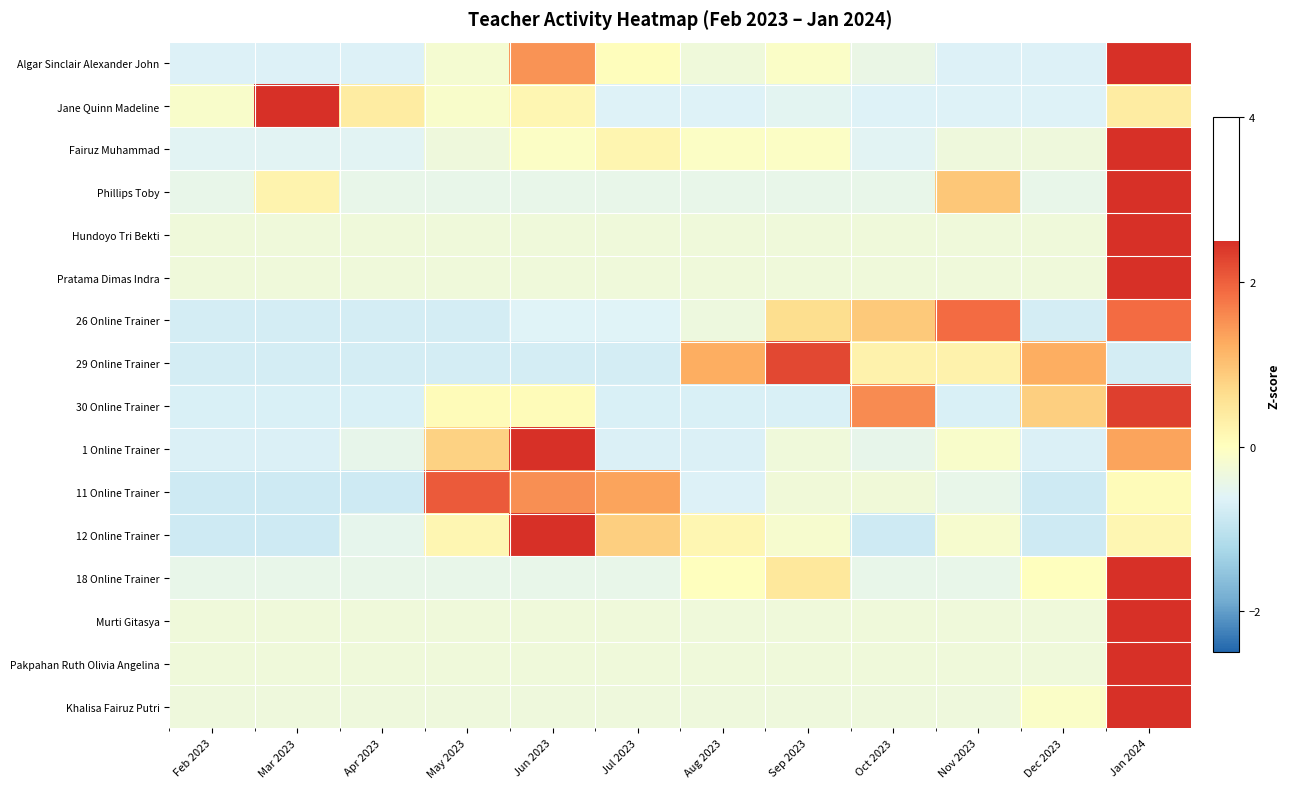

Reading right to left, list all the values displayed in this chart.

Algar Sinclair Alexander John: Jan 2024=2.7	Dec 2023=-0.6	Nov 2023=-0.6	Oct 2023=-0.4	Sep 2023=-0.1	Aug 2023=-0.3	Jul 2023=0.0	Jun 2023=1.5	May 2023=-0.2	Apr 2023=-0.6	Mar 2023=-0.6	Feb 2023=-0.6
Jane Quinn Madeline: Jan 2024=0.4	Dec 2023=-0.6	Nov 2023=-0.6	Oct 2023=-0.6	Sep 2023=-0.6	Aug 2023=-0.6	Jul 2023=-0.6	Jun 2023=0.2	May 2023=-0.1	Apr 2023=0.4	Mar 2023=3.1	Feb 2023=-0.1
Fairuz Muhammad: Jan 2024=3.2	Dec 2023=-0.3	Nov 2023=-0.3	Oct 2023=-0.6	Sep 2023=-0.1	Aug 2023=-0.1	Jul 2023=0.2	Jun 2023=-0.1	May 2023=-0.3	Apr 2023=-0.6	Mar 2023=-0.6	Feb 2023=-0.6
Phillips Toby: Jan 2024=3.0	Dec 2023=-0.5	Nov 2023=0.9	Oct 2023=-0.5	Sep 2023=-0.5	Aug 2023=-0.5	Jul 2023=-0.5	Jun 2023=-0.5	May 2023=-0.5	Apr 2023=-0.5	Mar 2023=0.2	Feb 2023=-0.5
Hundoyo Tri Bekti: Jan 2024=3.3	Dec 2023=-0.3	Nov 2023=-0.3	Oct 2023=-0.3	Sep 2023=-0.3	Aug 2023=-0.3	Jul 2023=-0.3	Jun 2023=-0.3	May 2023=-0.3	Apr 2023=-0.3	Mar 2023=-0.3	Feb 2023=-0.3
Pratama Dimas Indra: Jan 2024=3.3	Dec 2023=-0.3	Nov 2023=-0.3	Oct 2023=-0.3	Sep 2023=-0.3	Aug 2023=-0.3	Jul 2023=-0.3	Jun 2023=-0.3	May 2023=-0.3	Apr 2023=-0.3	Mar 2023=-0.3	Feb 2023=-0.3
26 Online Trainer: Jan 2024=1.9	Dec 2023=-0.8	Nov 2023=1.9	Oct 2023=0.9	Sep 2023=0.6	Aug 2023=-0.3	Jul 2023=-0.6	Jun 2023=-0.6	May 2023=-0.8	Apr 2023=-0.8	Mar 2023=-0.8	Feb 2023=-0.8
29 Online Trainer: Jan 2024=-0.7	Dec 2023=1.2	Nov 2023=0.2	Oct 2023=0.2	Sep 2023=2.2	Aug 2023=1.2	Jul 2023=-0.7	Jun 2023=-0.7	May 2023=-0.7	Apr 2023=-0.7	Mar 2023=-0.7	Feb 2023=-0.7
30 Online Trainer: Jan 2024=2.3	Dec 2023=0.8	Nov 2023=-0.7	Oct 2023=1.6	Sep 2023=-0.7	Aug 2023=-0.7	Jul 2023=-0.7	Jun 2023=0.1	May 2023=0.1	Apr 2023=-0.7	Mar 2023=-0.7	Feb 2023=-0.7
1 Online Trainer: Jan 2024=1.3	Dec 2023=-0.7	Nov 2023=-0.1	Oct 2023=-0.5	Sep 2023=-0.3	Aug 2023=-0.7	Jul 2023=-0.7	Jun 2023=2.6	May 2023=0.8	Apr 2023=-0.5	Mar 2023=-0.7	Feb 2023=-0.7
11 Online Trainer: Jan 2024=0.1	Dec 2023=-0.8	Nov 2023=-0.5	Oct 2023=-0.3	Sep 2023=-0.3	Aug 2023=-0.6	Jul 2023=1.3	Jun 2023=1.5	May 2023=2.1	Apr 2023=-0.8	Mar 2023=-0.8	Feb 2023=-0.8
12 Online Trainer: Jan 2024=0.2	Dec 2023=-0.8	Nov 2023=-0.2	Oct 2023=-0.8	Sep 2023=-0.2	Aug 2023=0.2	Jul 2023=0.8	Jun 2023=2.8	May 2023=0.2	Apr 2023=-0.5	Mar 2023=-0.8	Feb 2023=-0.8
18 Online Trainer: Jan 2024=3.2	Dec 2023=0.0	Nov 2023=-0.5	Oct 2023=-0.5	Sep 2023=0.5	Aug 2023=0.0	Jul 2023=-0.5	Jun 2023=-0.5	May 2023=-0.5	Apr 2023=-0.5	Mar 2023=-0.5	Feb 2023=-0.5
Murti Gitasya: Jan 2024=3.3	Dec 2023=-0.3	Nov 2023=-0.3	Oct 2023=-0.3	Sep 2023=-0.3	Aug 2023=-0.3	Jul 2023=-0.3	Jun 2023=-0.3	May 2023=-0.3	Apr 2023=-0.3	Mar 2023=-0.3	Feb 2023=-0.3
Pakpahan Ruth Olivia Angelina: Jan 2024=3.3	Dec 2023=-0.3	Nov 2023=-0.3	Oct 2023=-0.3	Sep 2023=-0.3	Aug 2023=-0.3	Jul 2023=-0.3	Jun 2023=-0.3	May 2023=-0.3	Apr 2023=-0.3	Mar 2023=-0.3	Feb 2023=-0.3
Khalisa Fairuz Putri: Jan 2024=3.3	Dec 2023=-0.1	Nov 2023=-0.3	Oct 2023=-0.3	Sep 2023=-0.3	Aug 2023=-0.3	Jul 2023=-0.3	Jun 2023=-0.3	May 2023=-0.3	Apr 2023=-0.3	Mar 2023=-0.3	Feb 2023=-0.3